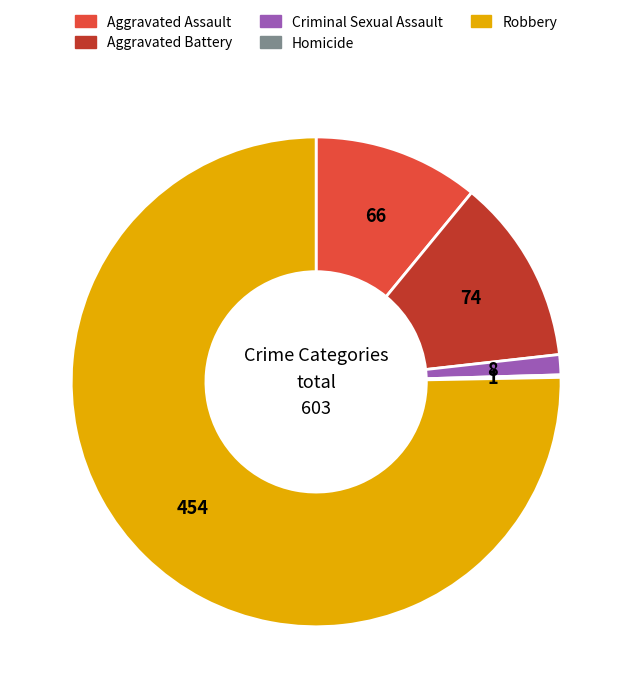

Does Robbery represent more than half of the total?

Yes